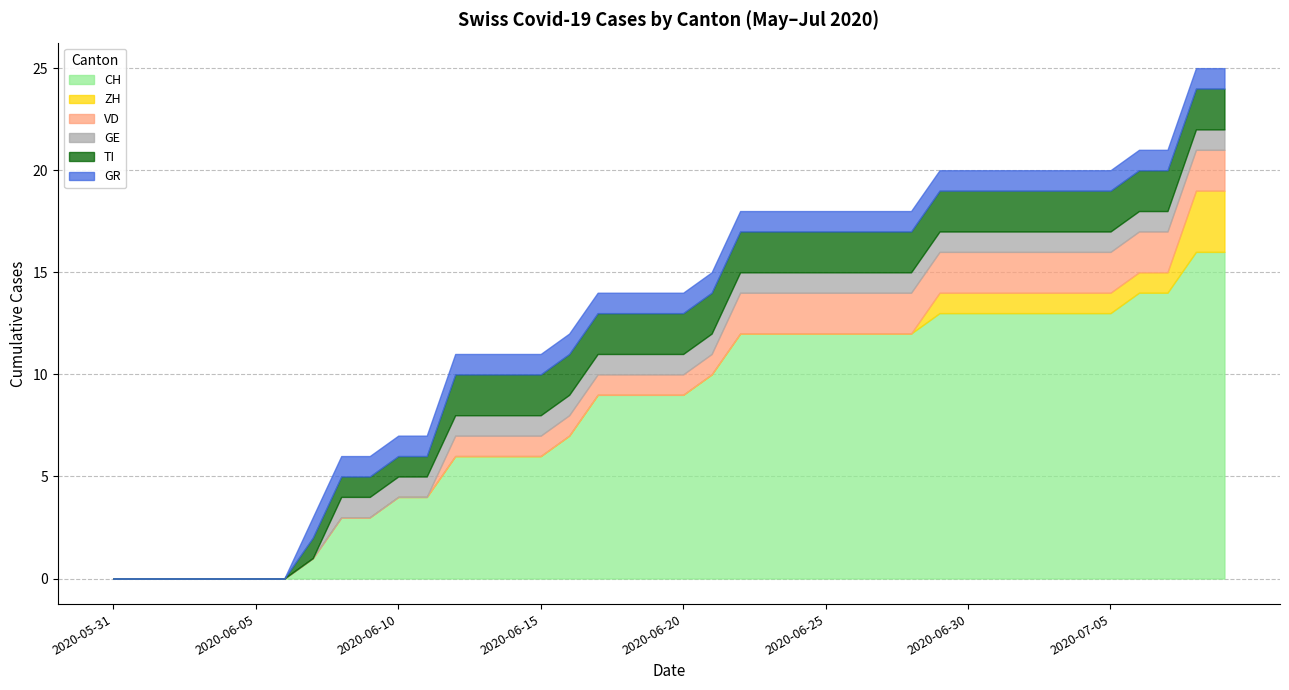

Reading left to right, extract all data points from this chart.

CH: 0	0	0	0	0	0	0	1	3	3	4	4	6	6	6	6	7	9	9	9	9	10	12	12	12	12	12	12	12	13	13	13	13	13	13	13	14	14	16	16
ZH: 0	0	0	0	0	0	0	0	0	0	0	0	0	0	0	0	0	0	0	0	0	0	0	0	0	0	0	0	0	1	1	1	1	1	1	1	1	1	3	3
VD: 0	0	0	0	0	0	0	0	0	0	0	0	1	1	1	1	1	1	1	1	1	1	2	2	2	2	2	2	2	2	2	2	2	2	2	2	2	2	2	2
GE: 0	0	0	0	0	0	0	0	1	1	1	1	1	1	1	1	1	1	1	1	1	1	1	1	1	1	1	1	1	1	1	1	1	1	1	1	1	1	1	1
TI: 0	0	0	0	0	0	0	1	1	1	1	1	2	2	2	2	2	2	2	2	2	2	2	2	2	2	2	2	2	2	2	2	2	2	2	2	2	2	2	2
GR: 0	0	0	0	0	0	0	1	1	1	1	1	1	1	1	1	1	1	1	1	1	1	1	1	1	1	1	1	1	1	1	1	1	1	1	1	1	1	1	1